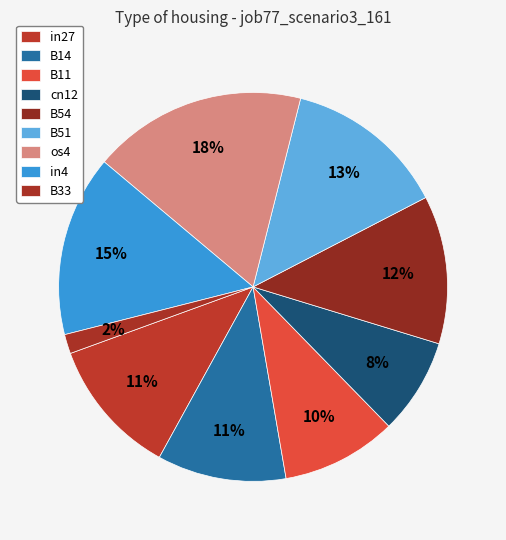

How many slices are in this pie chart?

9